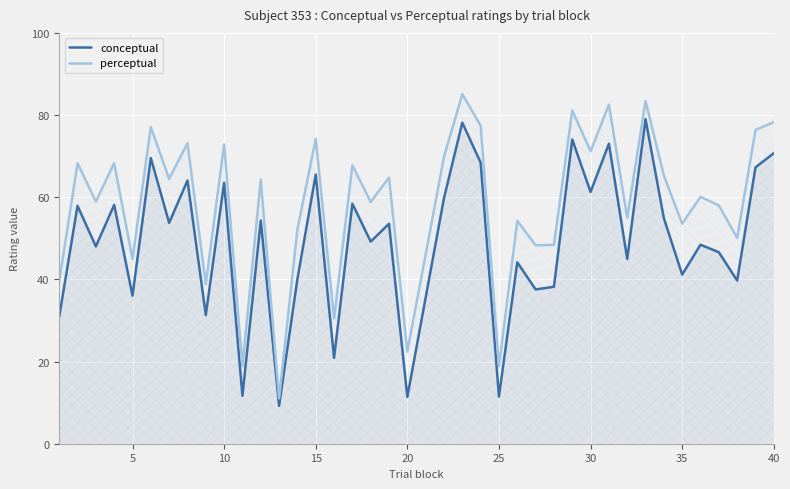

Which series has the largest total across all categories?

perceptual